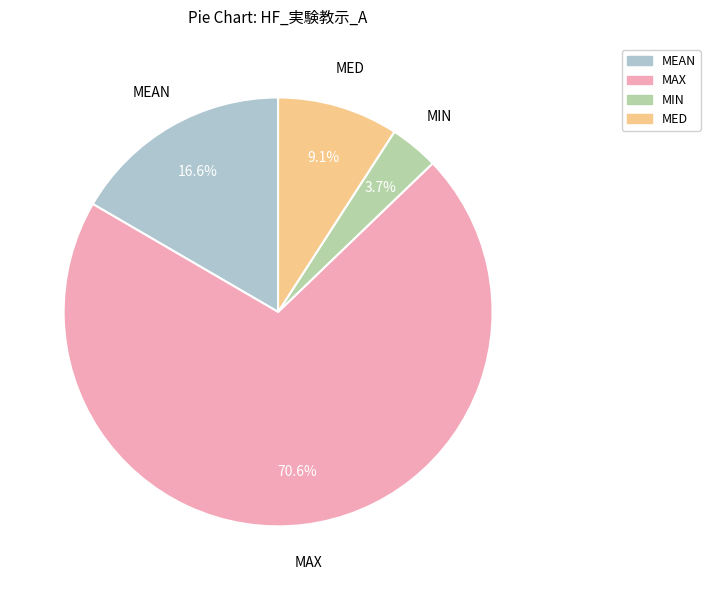

Is there any slice that represents more than half of the pie?

Yes